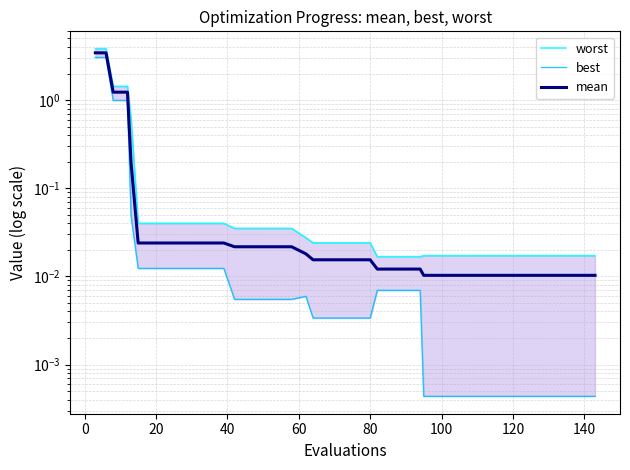

Which series has the largest total across all categories?

worst